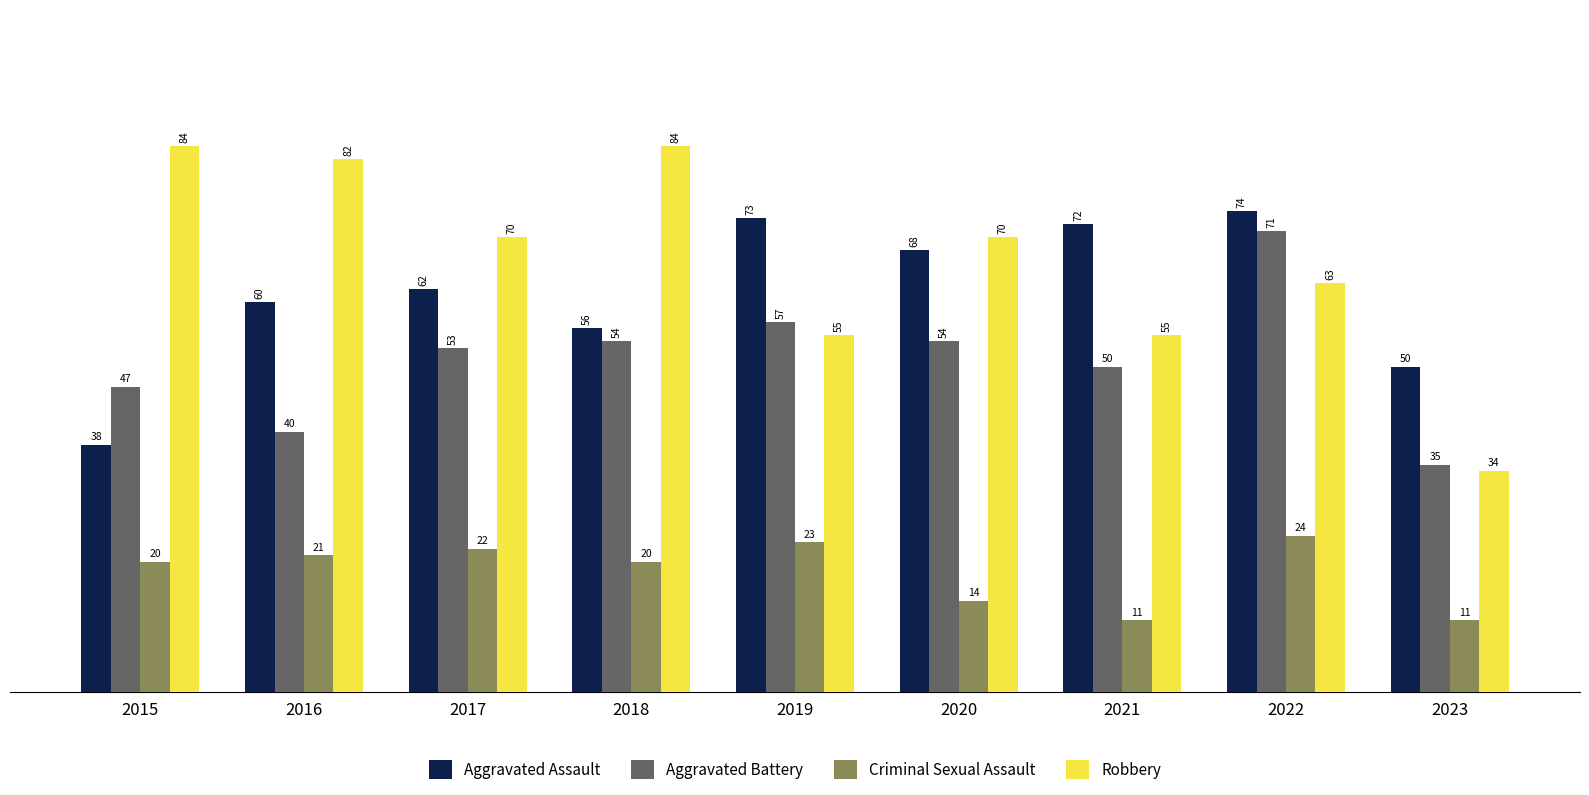

Where is Aggravated Assault nearest to the value 56?

2018